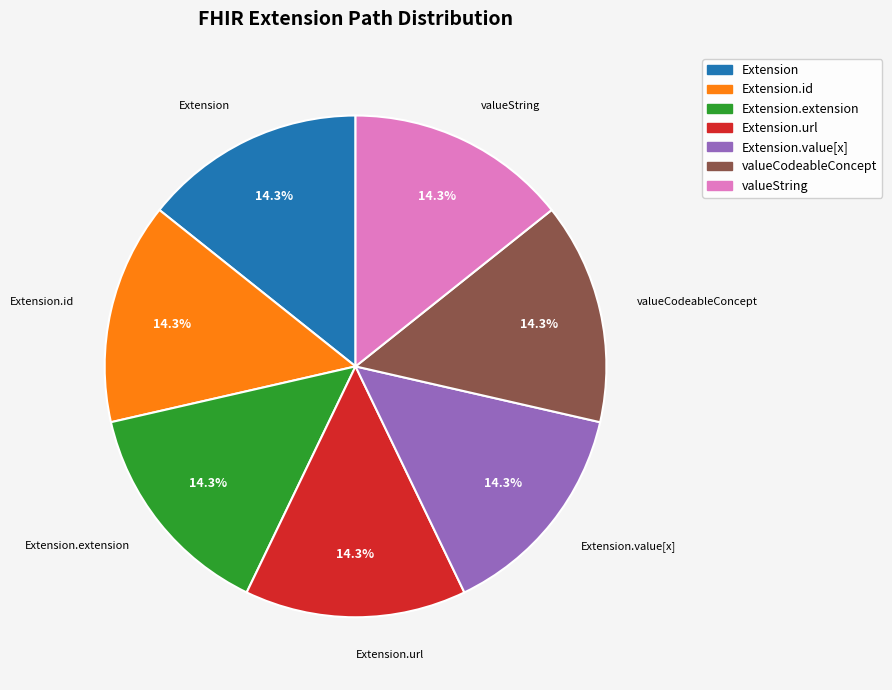

Is there a majority slice in this chart?

No